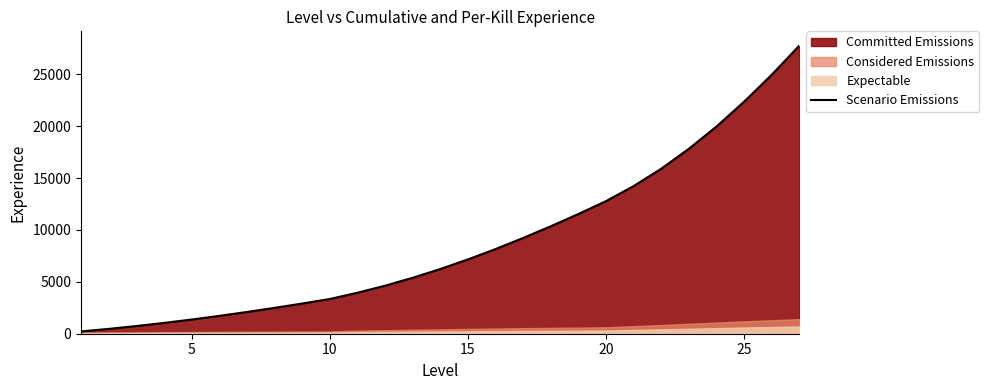

How many categories are shown in the chart?

27